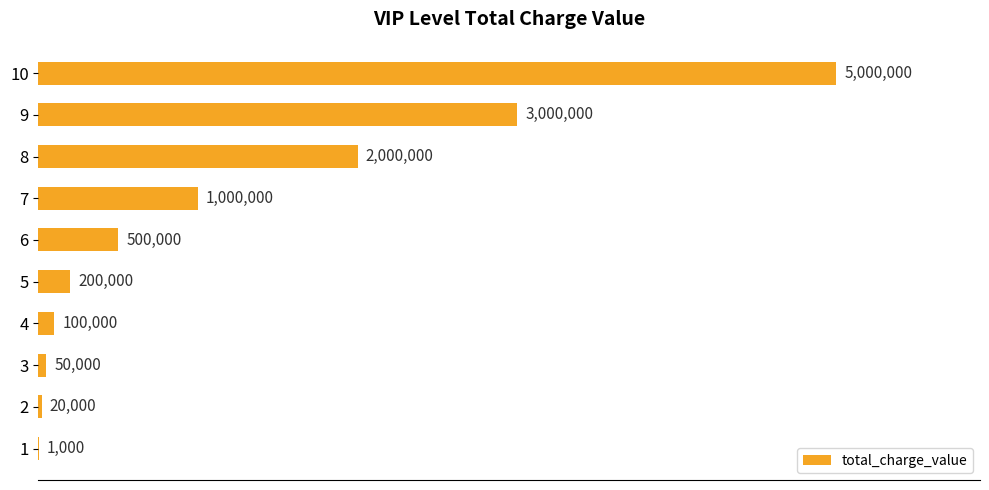

Between 3 and 2, which is larger?

3